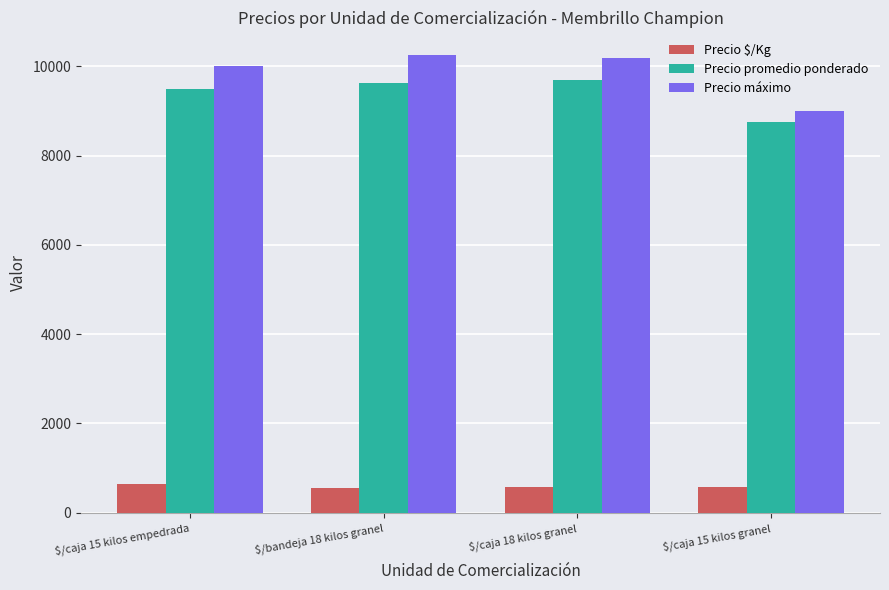

What is the difference between the highest and lowest values at $/bandeja 18 kilos granel?

9701